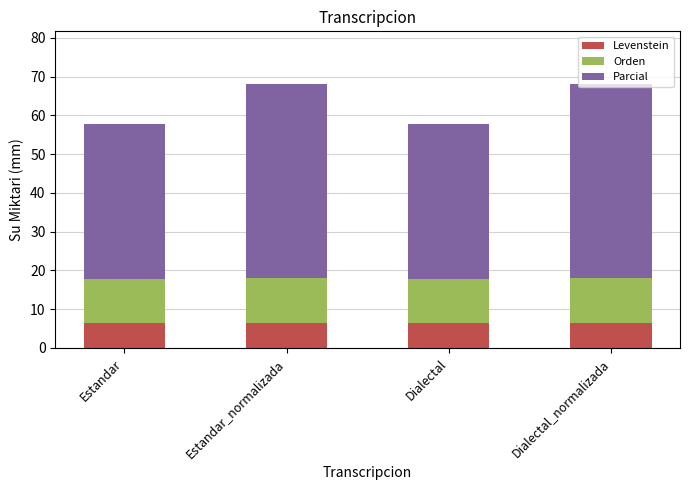

True or false: Levenstein has a value of 6.6 at Estandar_normalizada.

True